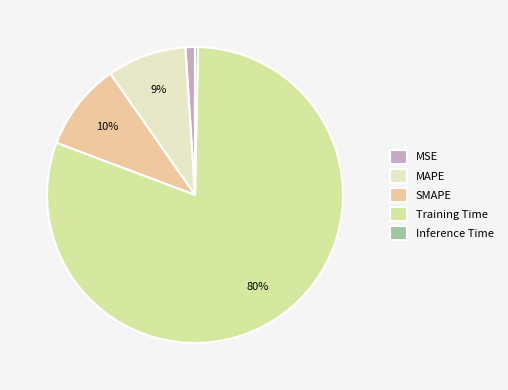

Do Inference Time and MSE together represent more than half of the pie?

No